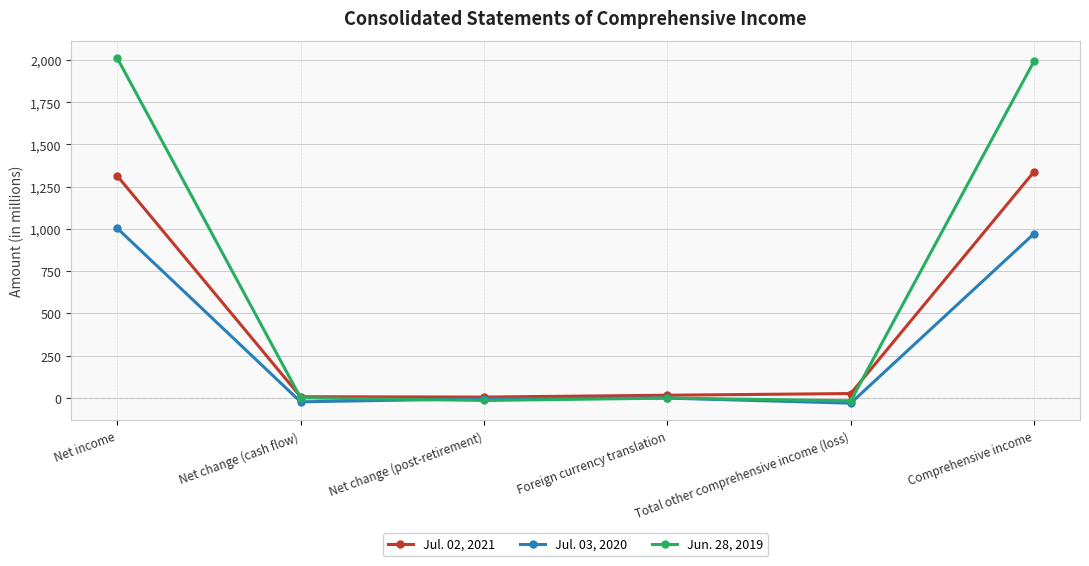

Does the chart display data point markers on the line(s)?

Yes